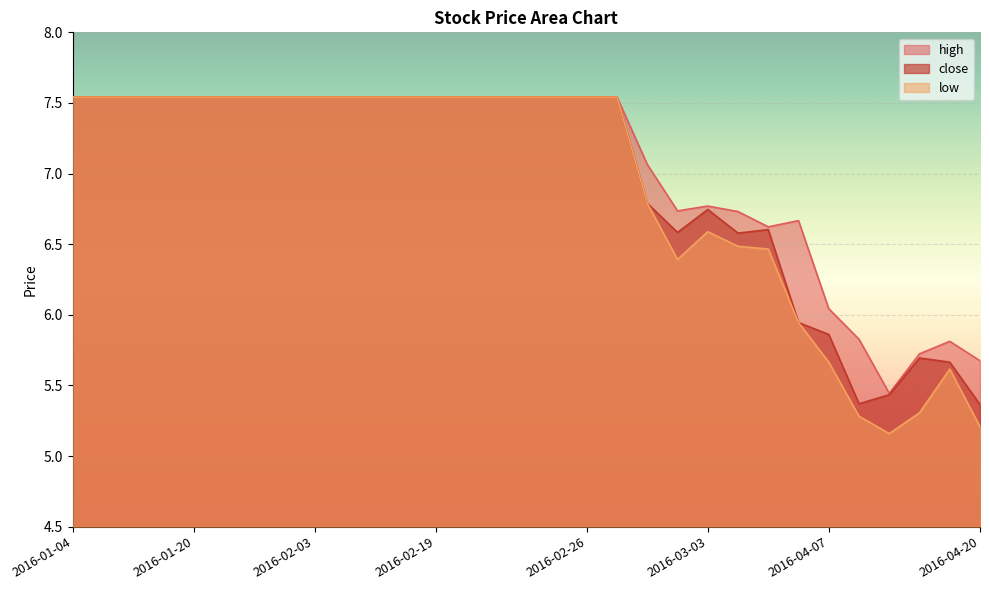

Where does the low series first go above 7?

2016-01-04